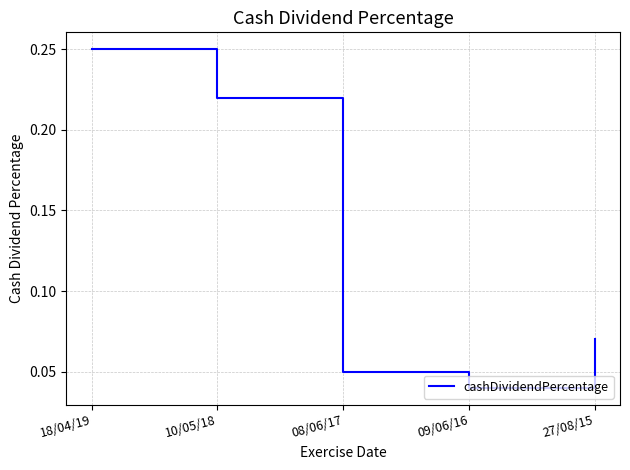

At which category does the data reach its first local valley?

09/06/16